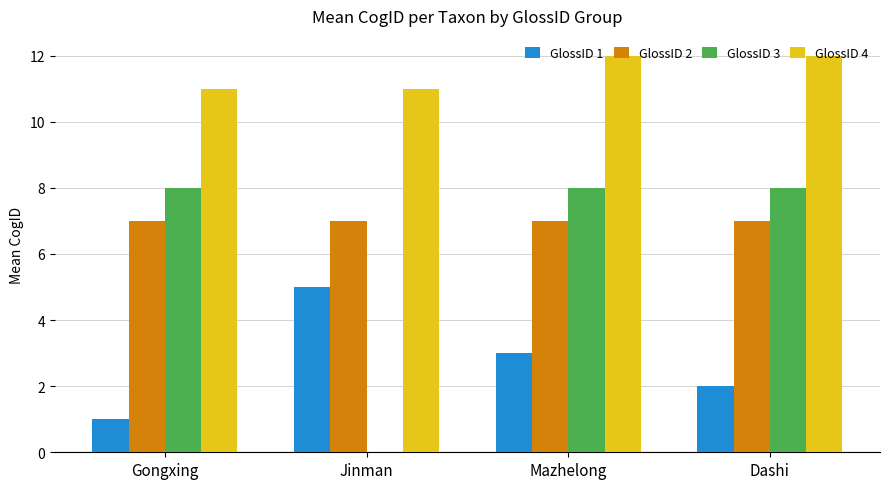

Which series has the largest total across all categories?

GlossID 4